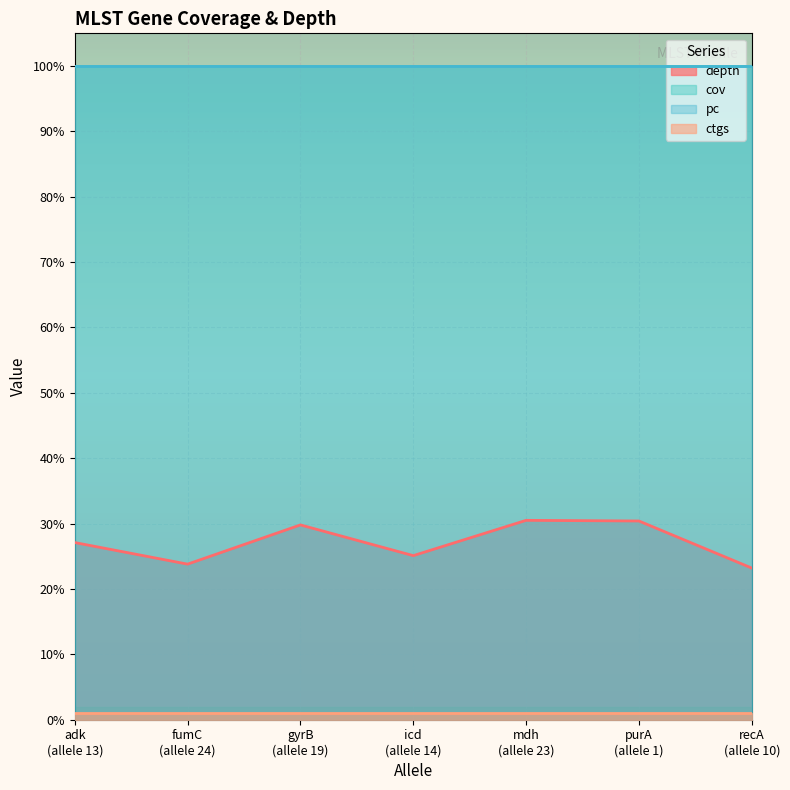

Between 23 and 10, which is larger?

23